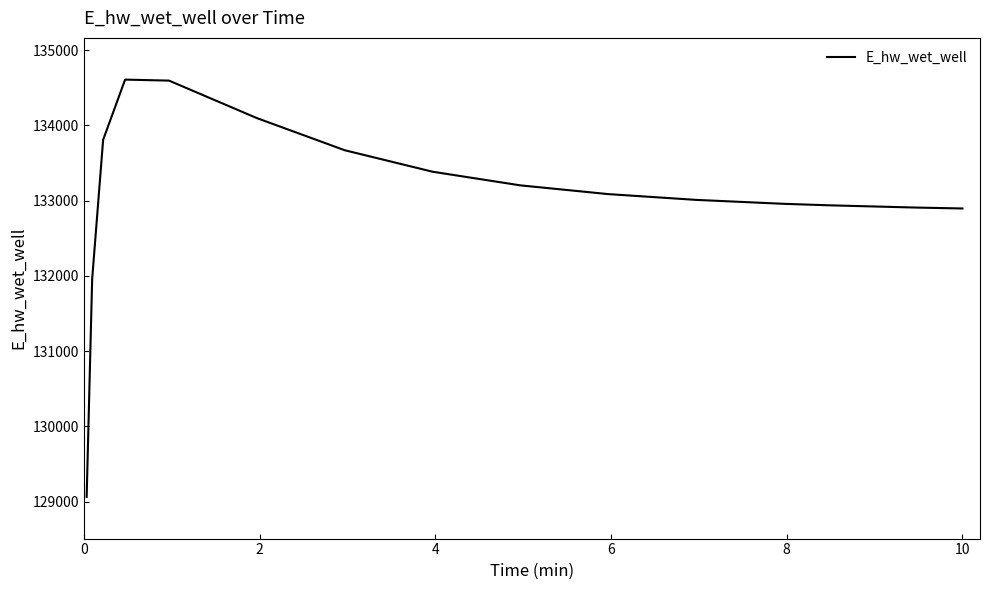

Does the chart have visible grid lines?

No